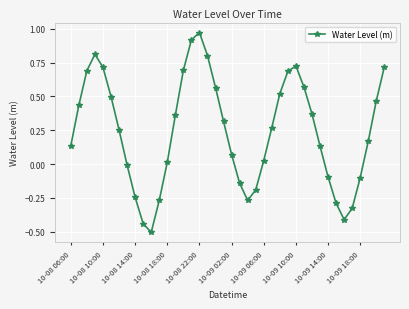

What is the minimum value shown in the chart?

-0.5